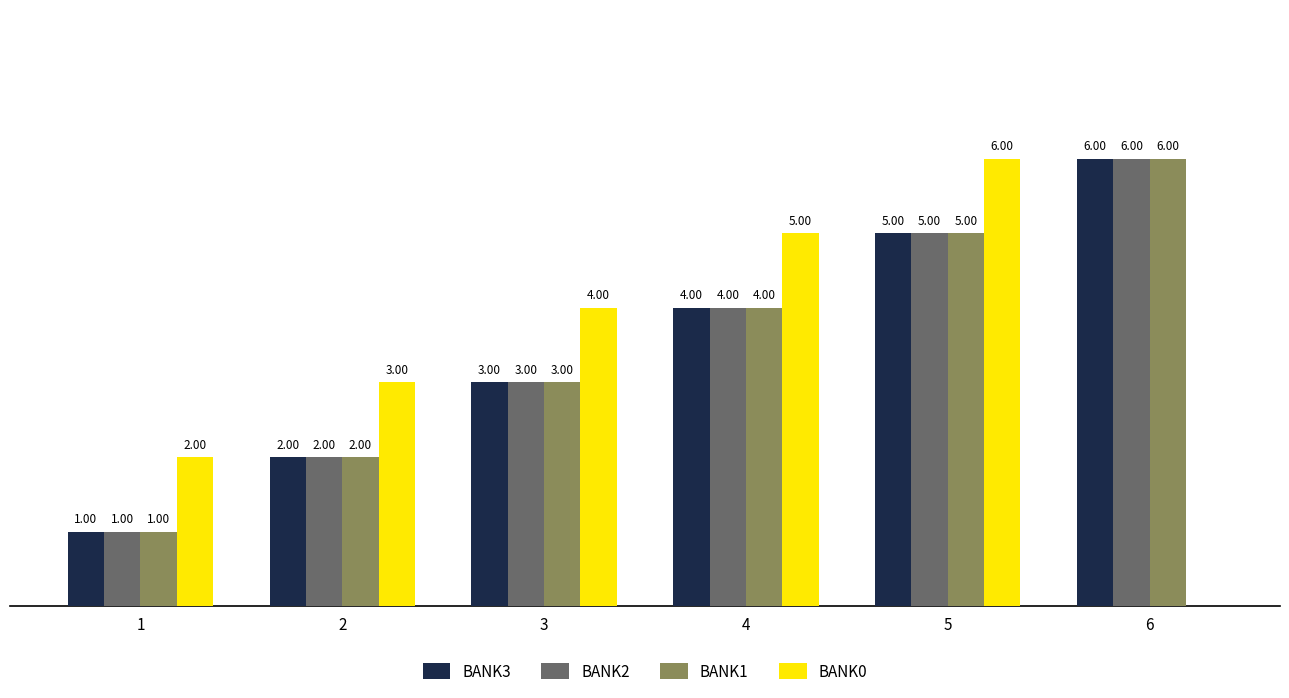

Is the value of BANK0 at 1 greater than the value of BANK1 at 6?

No